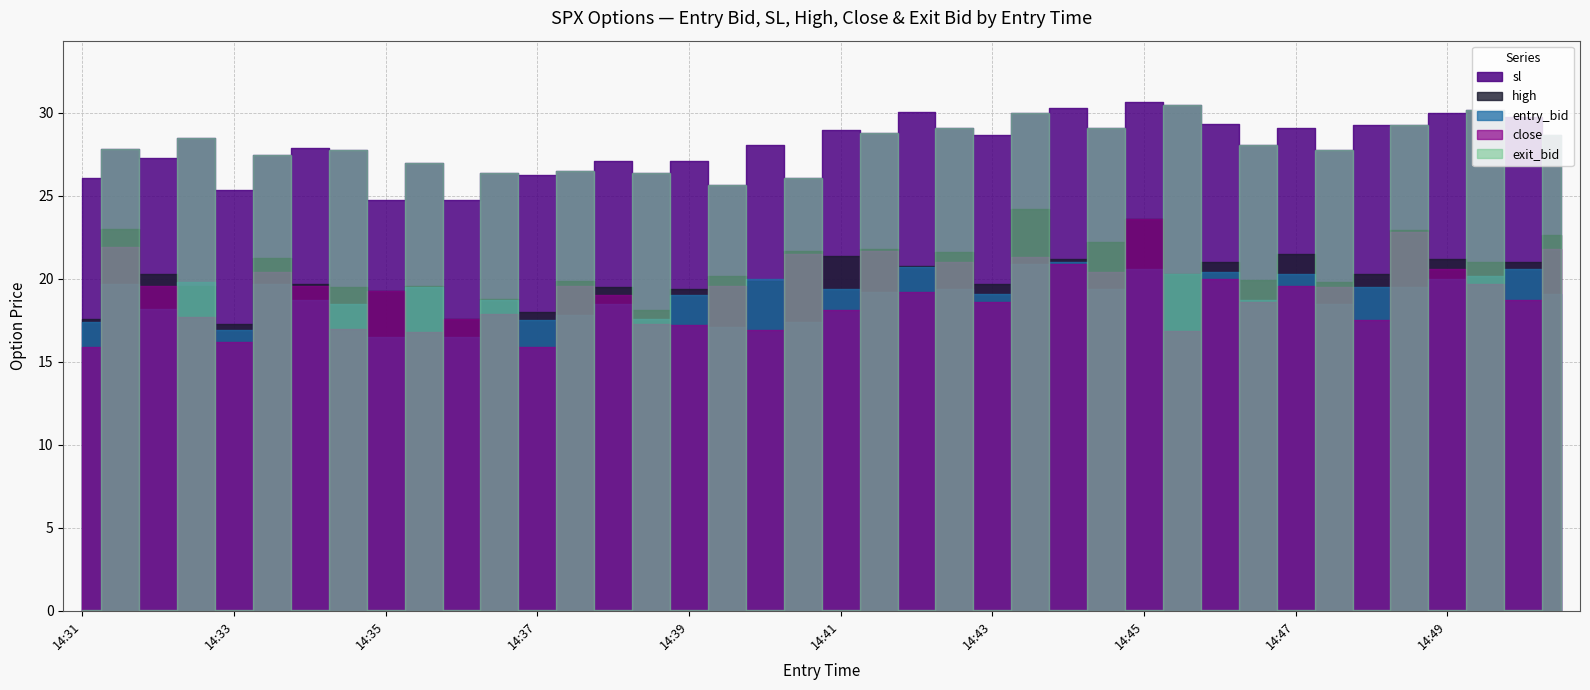

Reading left to right, extract all data points from this chart.

entry_bid: 14:31=17.4	14:31=19.7	14:32=18.2	14:32=19.8	14:33=16.9	14:33=19.7	14:34=18.7	14:34=18.5	14:35=16.5	14:35=19.5	14:36=16.5	14:36=18.7	14:37=17.5	14:37=17.8	14:38=18.5	14:38=17.6	14:39=19.0	14:39=17.1	14:40=20.0	14:40=17.4	14:41=19.4	14:41=19.2	14:42=20.7	14:42=19.4	14:43=19.1	14:43=20.9	14:44=21.0	14:44=19.4	14:45=20.6	14:45=20.3	14:46=20.4	14:46=18.7	14:47=20.3	14:47=18.5	14:48=19.5	14:48=19.5	14:49=20.0	14:49=20.2	14:50=20.6	14:50=19.1
sl: 14:31=26.1	14:31=27.8	14:32=27.3	14:32=28.5	14:33=25.4	14:33=27.4	14:34=27.9	14:34=27.8	14:35=24.8	14:35=27.0	14:36=24.8	14:36=26.4	14:37=26.2	14:37=26.5	14:38=27.1	14:38=26.4	14:39=27.1	14:39=25.6	14:40=28.1	14:40=26.1	14:41=28.9	14:41=28.8	14:42=30.1	14:42=29.1	14:43=28.6	14:43=30.0	14:44=30.3	14:44=29.1	14:45=30.7	14:45=30.4	14:46=29.3	14:46=28.1	14:47=29.1	14:47=27.8	14:48=29.2	14:48=29.2	14:49=30.0	14:49=30.1	14:50=29.8	14:50=28.6
high: 14:31=17.6	14:31=23.0	14:32=20.3	14:32=19.6	14:33=17.3	14:33=21.2	14:34=19.7	14:34=19.5	14:35=19.3	14:35=19.6	14:36=17.6	14:36=18.8	14:37=18.0	14:37=19.9	14:38=19.5	14:38=18.1	14:39=19.4	14:39=20.2	14:40=19.9	14:40=21.7	14:41=21.4	14:41=21.8	14:42=20.8	14:42=21.6	14:43=19.7	14:43=24.2	14:44=21.2	14:44=22.2	14:45=23.6	14:45=20.3	14:46=21.0	14:46=19.9	14:47=21.5	14:47=19.8	14:48=20.3	14:48=23.0	14:49=21.2	14:49=21.0	14:50=21.0	14:50=22.6
close: 14:31=15.9	14:31=21.9	14:32=19.6	14:32=17.7	14:33=16.2	14:33=20.4	14:34=19.6	14:34=17.0	14:35=19.3	14:35=16.8	14:36=17.6	14:36=17.9	14:37=15.9	14:37=19.6	14:38=19.0	14:38=17.3	14:39=17.2	14:39=19.6	14:40=16.9	14:40=21.5	14:41=18.1	14:41=21.7	14:42=19.2	14:42=21.0	14:43=18.6	14:43=21.3	14:44=20.9	14:44=20.4	14:45=23.6	14:45=16.9	14:46=20.0	14:46=18.6	14:47=19.6	14:47=19.5	14:48=17.5	14:48=22.8	14:49=20.6	14:49=19.7	14:50=18.7	14:50=21.8
exit_bid: 14:31=0.1	14:31=27.8	14:32=0.1	14:32=28.5	14:33=0.1	14:33=27.4	14:34=0.1	14:34=27.8	14:35=0.1	14:35=27.0	14:36=0.1	14:36=26.4	14:37=0.1	14:37=26.5	14:38=0.1	14:38=26.4	14:39=0.1	14:39=25.6	14:40=0.1	14:40=26.1	14:41=0.1	14:41=28.8	14:42=0.1	14:42=29.1	14:43=0.1	14:43=30.0	14:44=0.1	14:44=29.1	14:45=0.1	14:45=30.4	14:46=0.1	14:46=28.1	14:47=0.1	14:47=27.8	14:48=0.1	14:48=29.2	14:49=0.1	14:49=30.1	14:50=0.1	14:50=28.6